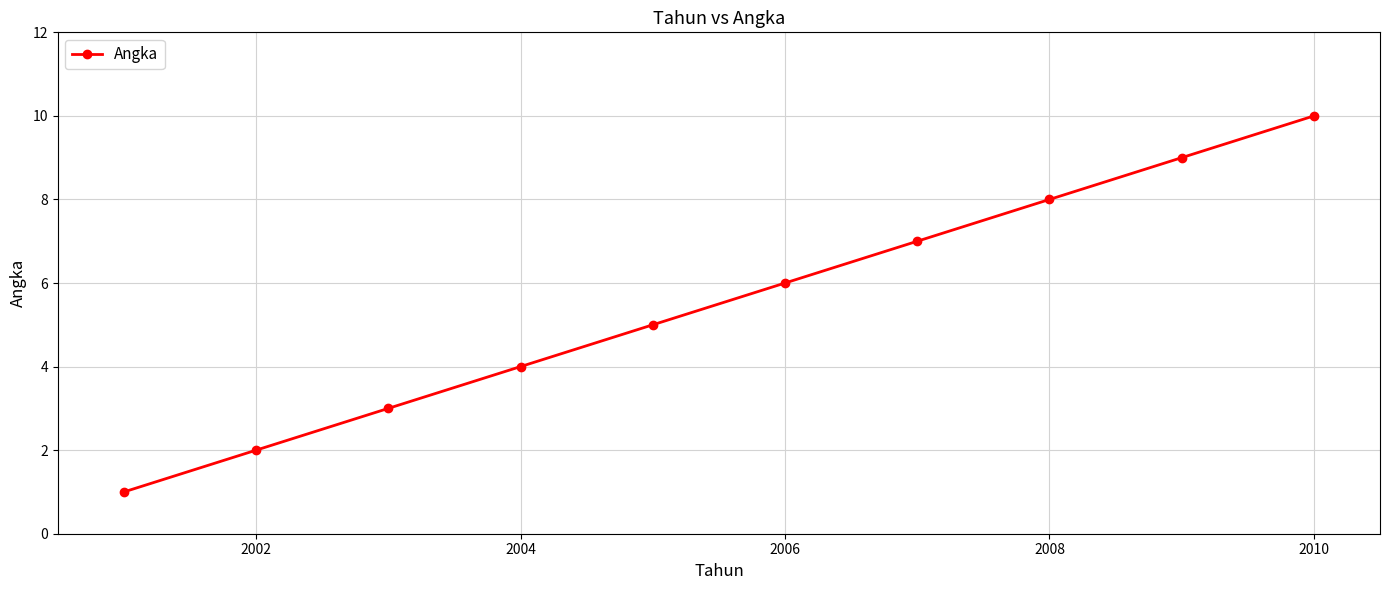

Reading left to right, what are all the values shown in this chart?

1	2	3	4	5	6	7	8	9	10